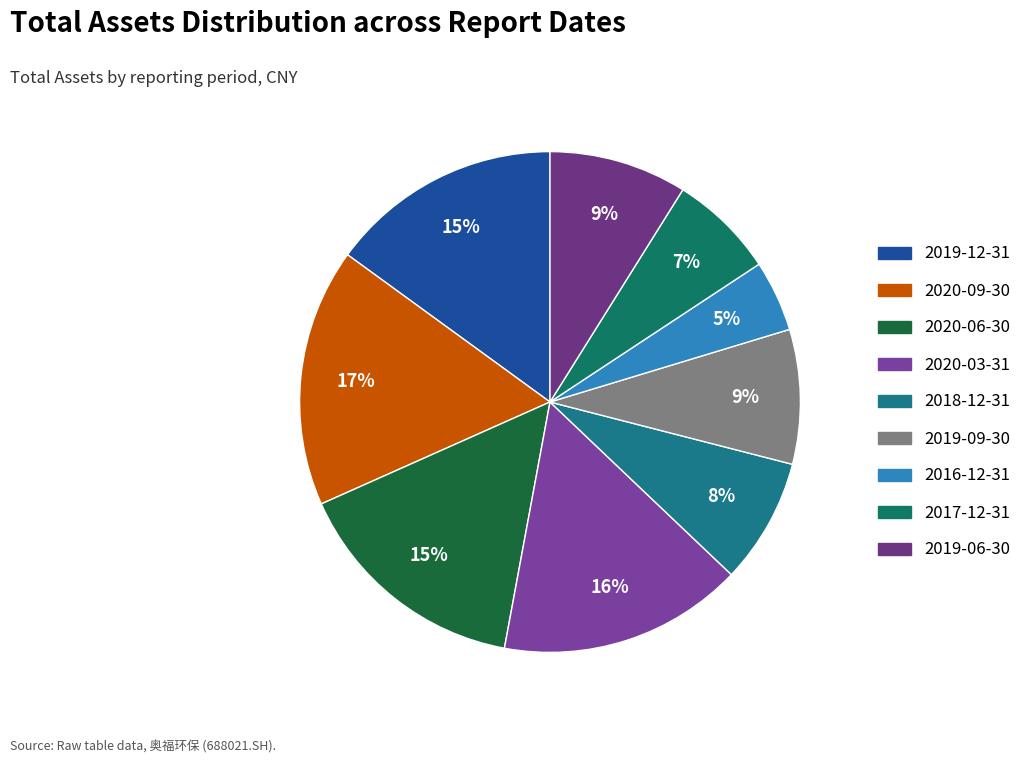

Which slice is the smallest?

2016-12-31